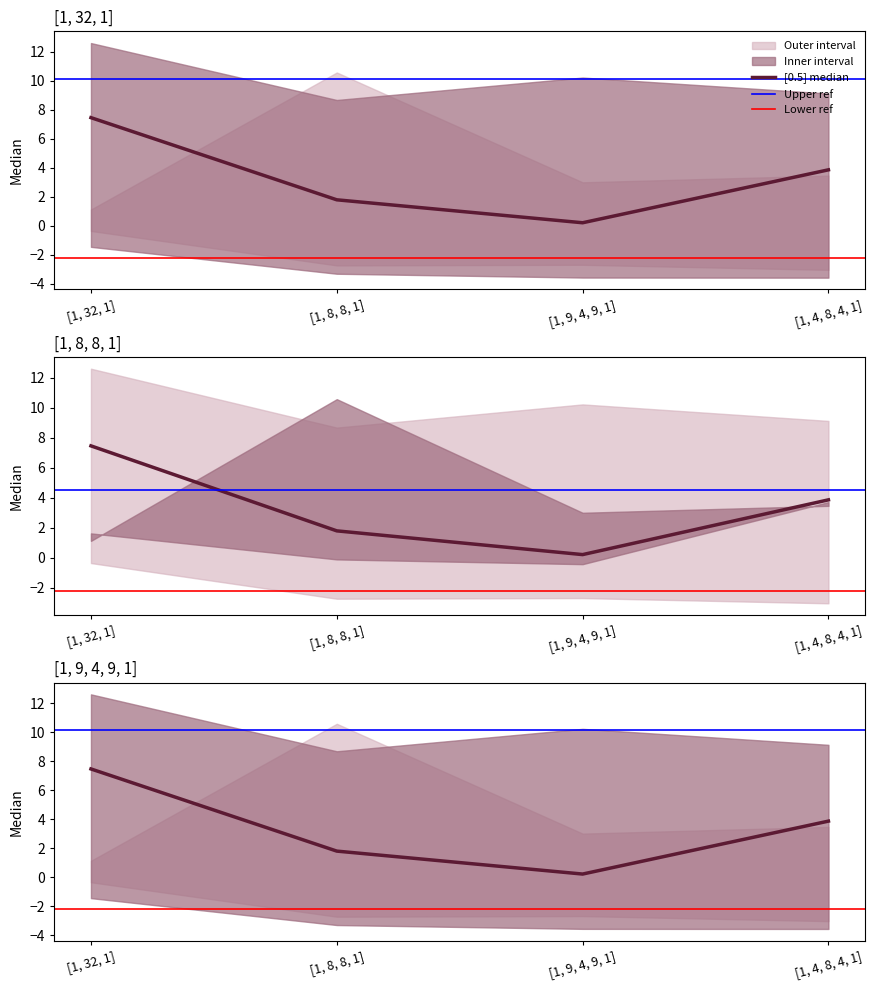

What is the minimum value for [[0, -1]]?

-3.0